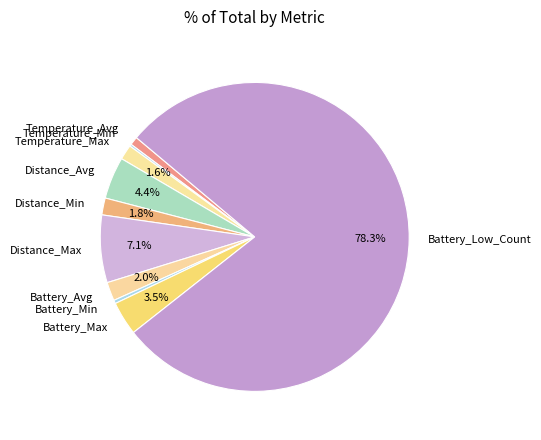

To the nearest percent, what percentage of the pie is Distance_Min?

2%